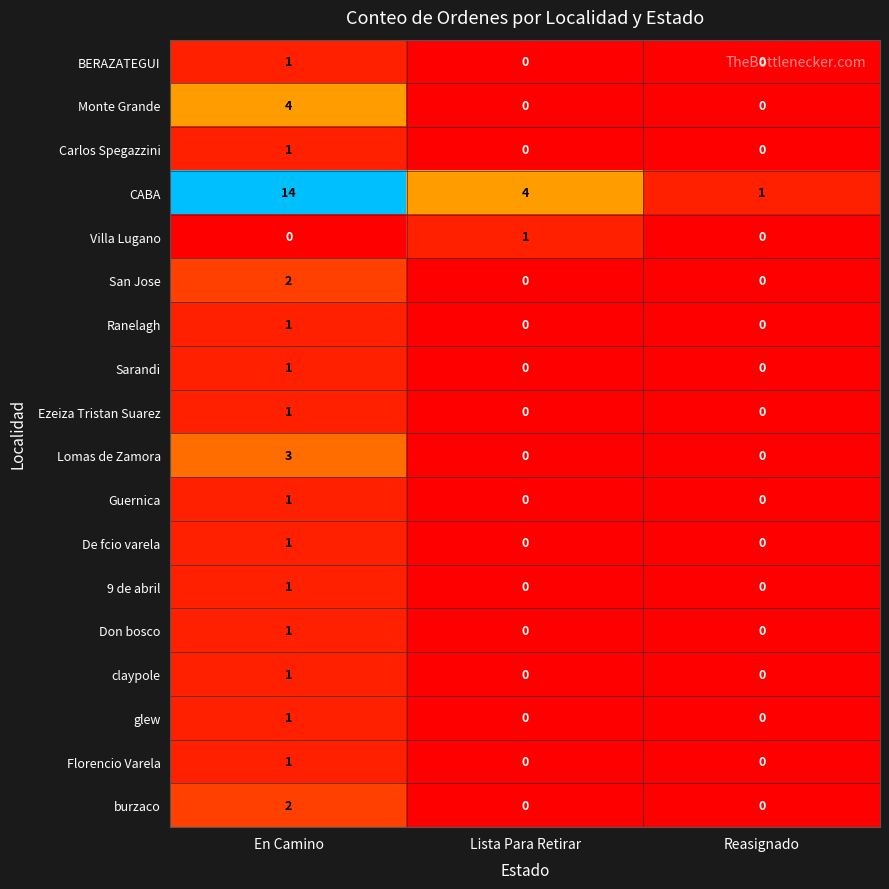

Count the number of data series in this chart.

18